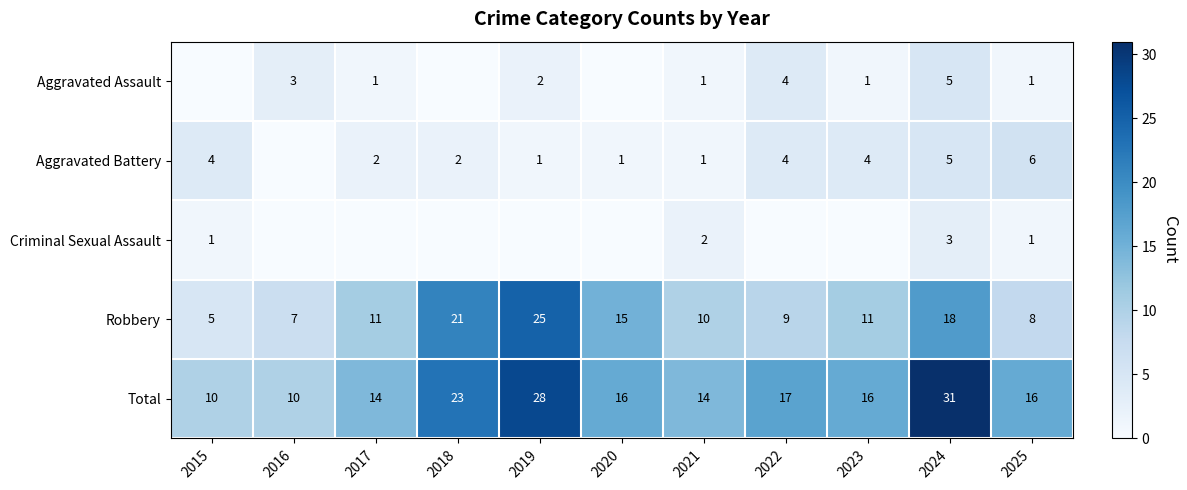

Which has a higher value, 2023 or 2025?

2023